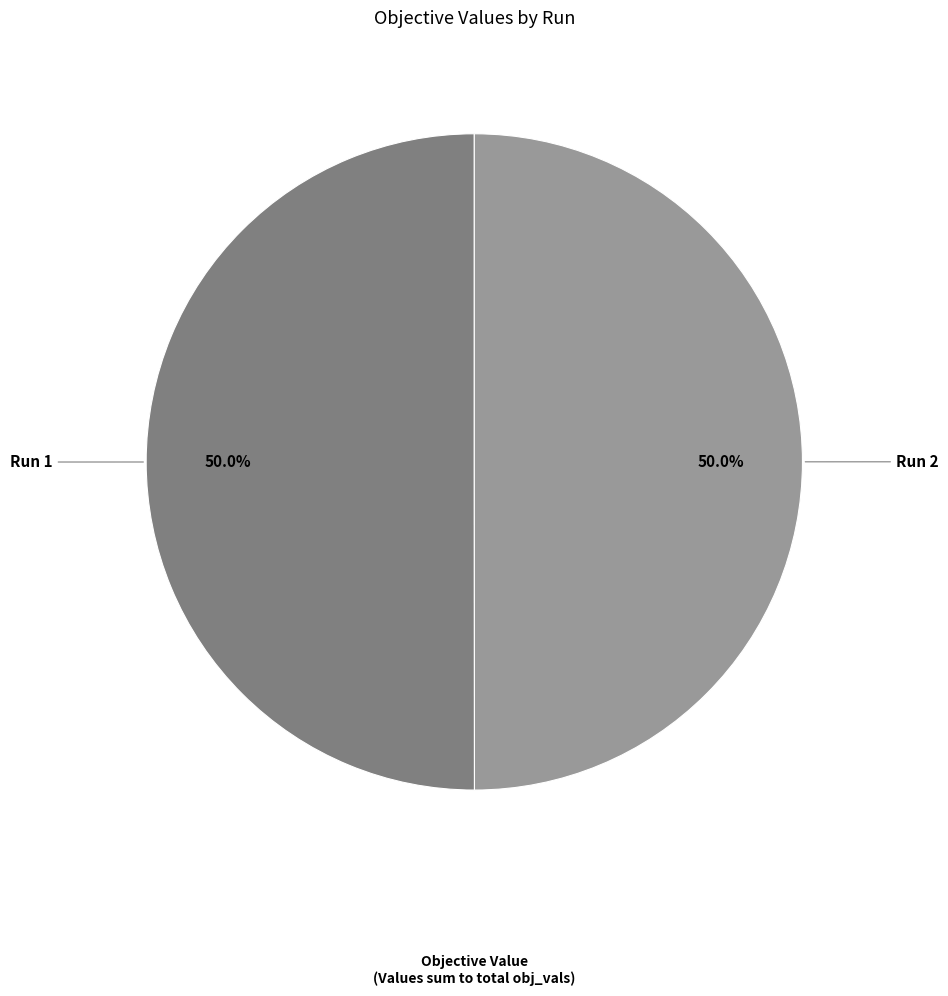

Count the number of slices in the pie.

2